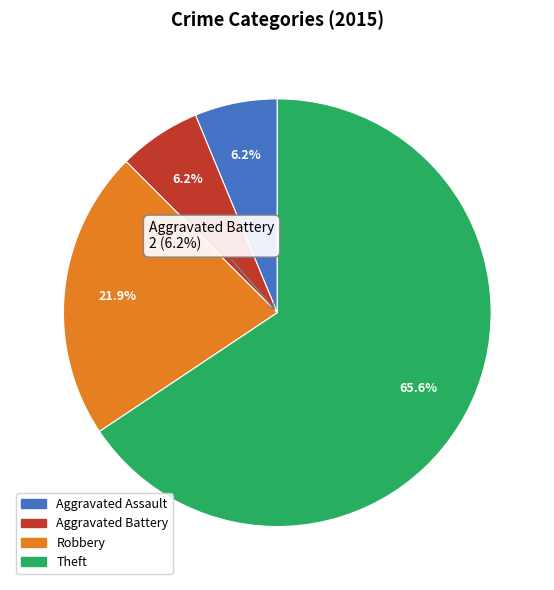

Is it true that Aggravated Assault is 16% of the pie?

False